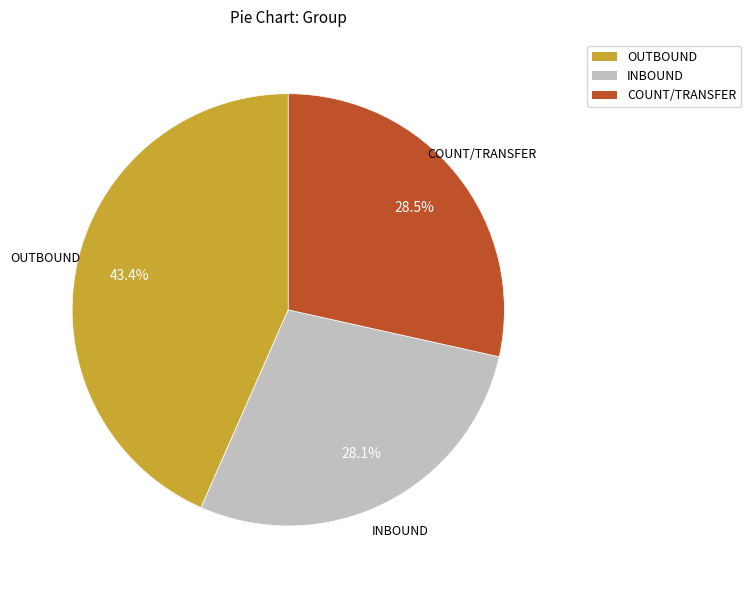

Does any single category account for the majority?

No